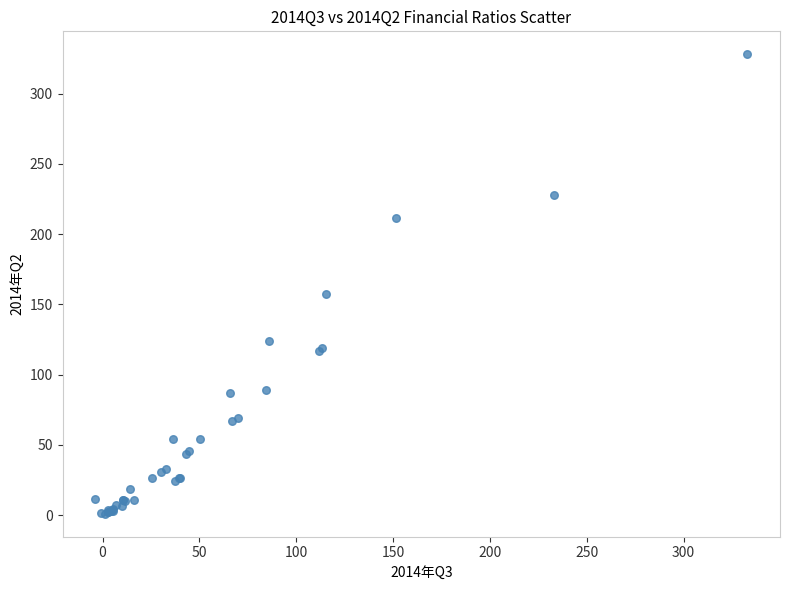

What Y value in the scatter plot is closest to 164?

157.1